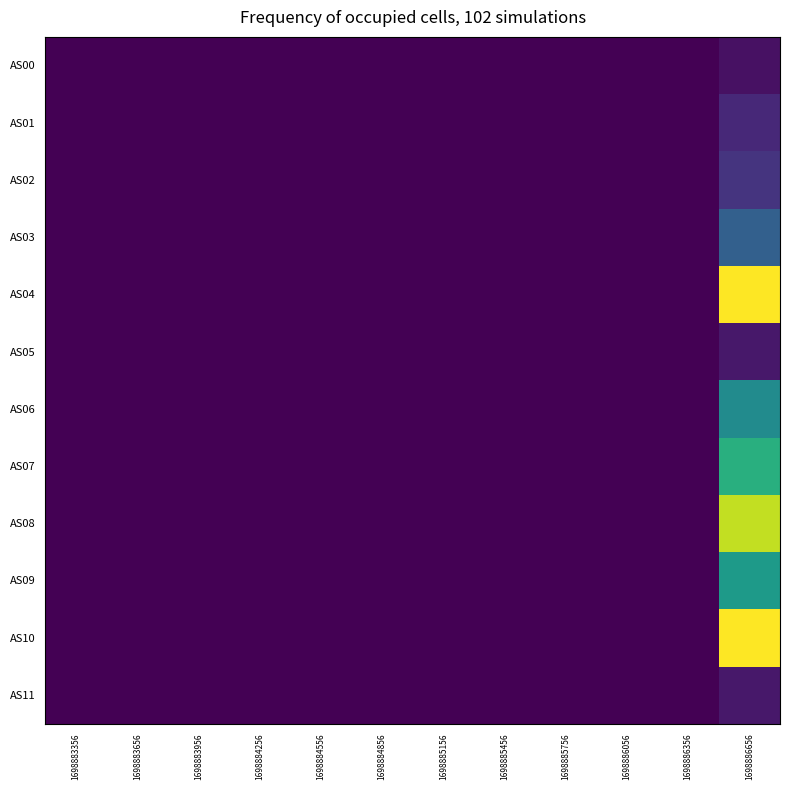

Between 1698884556 and 1698884256, which is larger?

1698884556